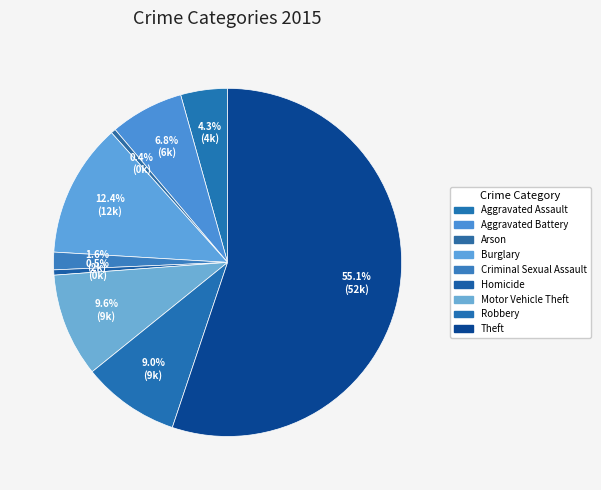

What percentage is the Theft slice, to the nearest percent?

55%